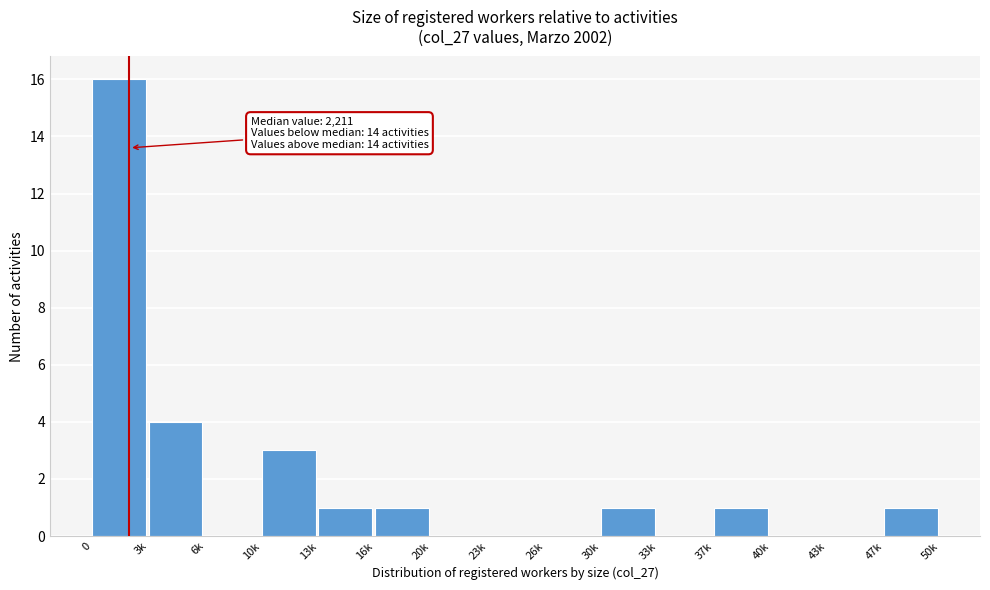

Reading left to right, transcribe all the data shown in this chart.

0=16	3k=4	6k=0	10k=3	13k=1	16k=1	20k=0	23k=0	26k=0	30k=1	33k=0	37k=1	40k=0	43k=0	47k=1